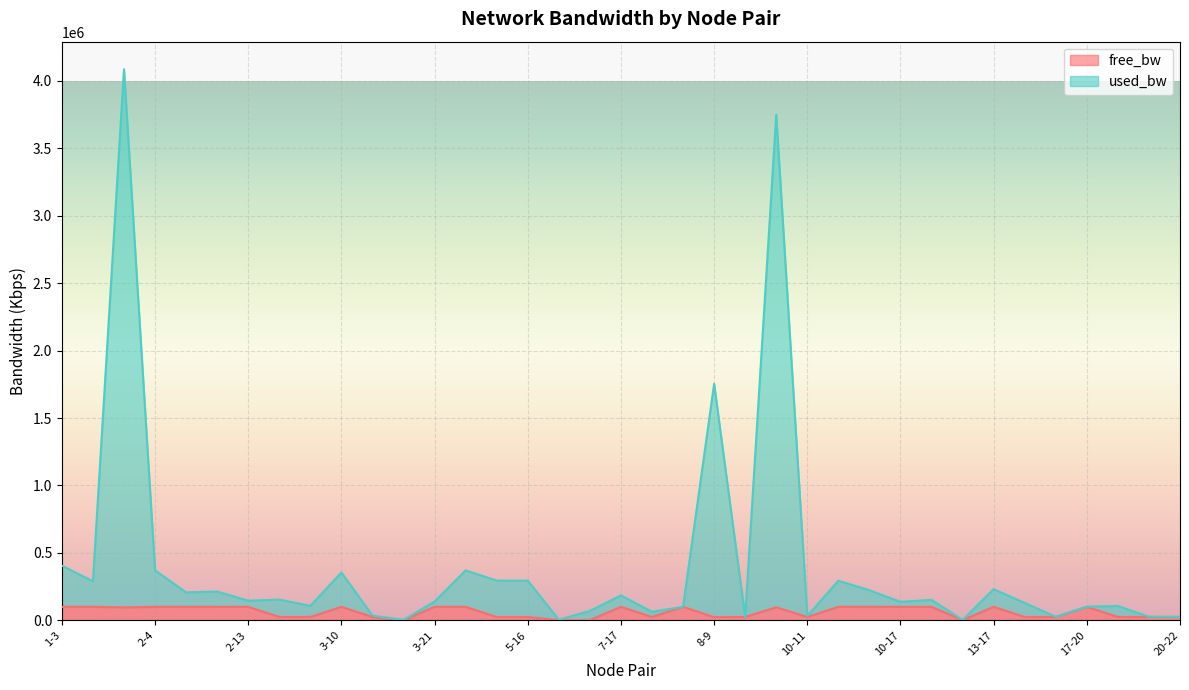

At 2-12, list the series in order from smallest to largest.

free_bw, used_bw